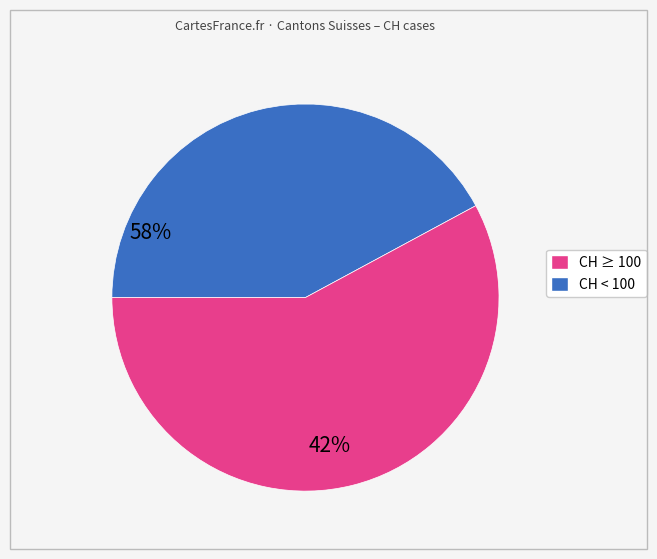

Does any single category account for the majority?

Yes